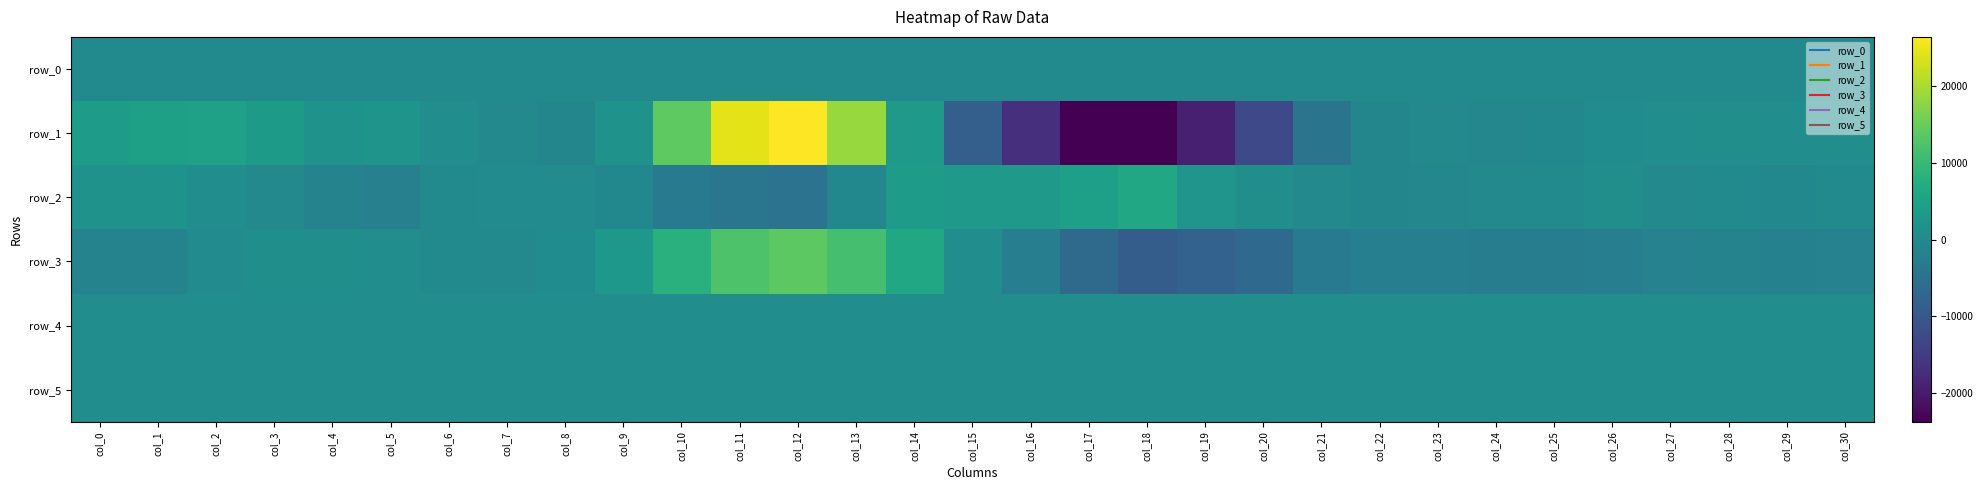

What is the difference between the second highest and second lowest values in the row_4 series?

23.0